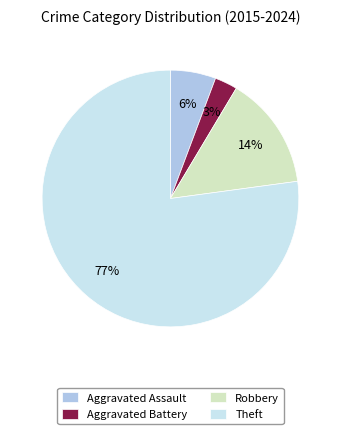

Which category has the biggest portion of the pie?

Theft